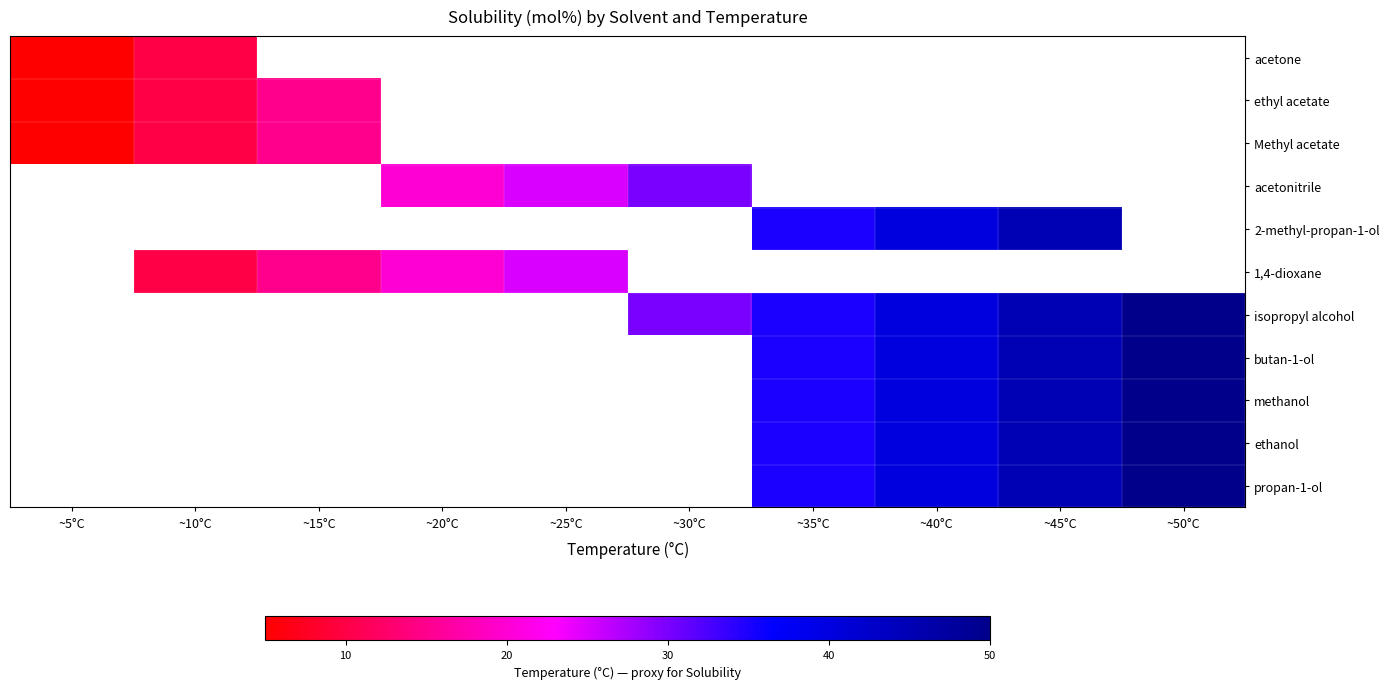

How many distinct data groups are displayed?

11